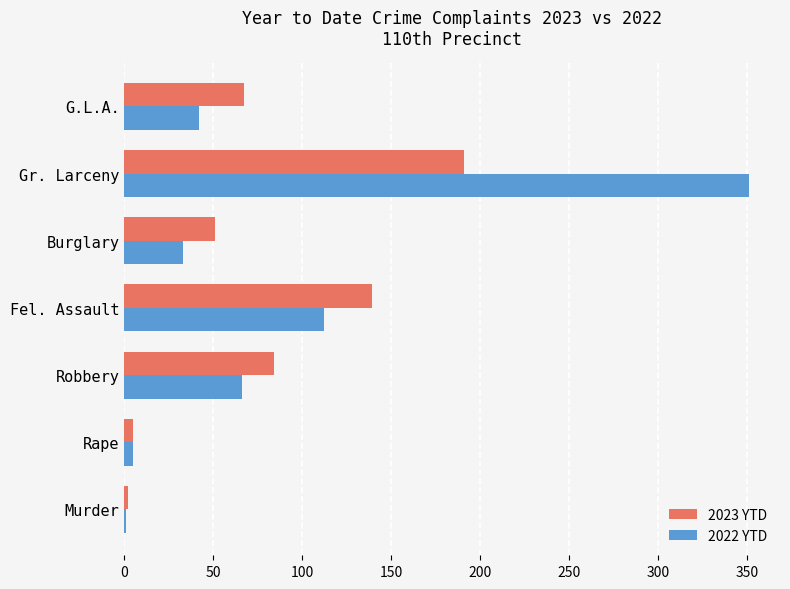

Which category has the highest value across all series?

Gr. Larceny